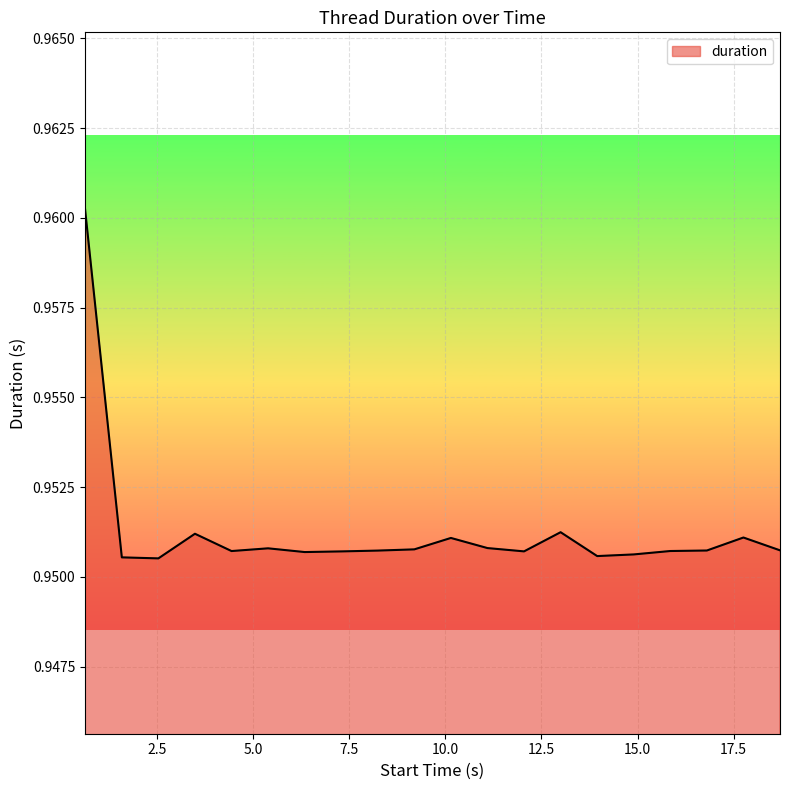

How many lines are shown in the chart?

1